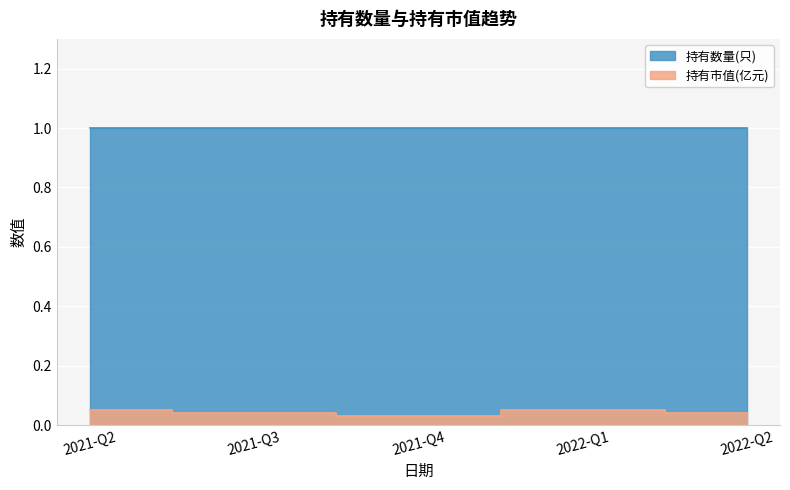

True or false: 持有市值(亿元) has a value of 0.0 at 2022-Q1.

False